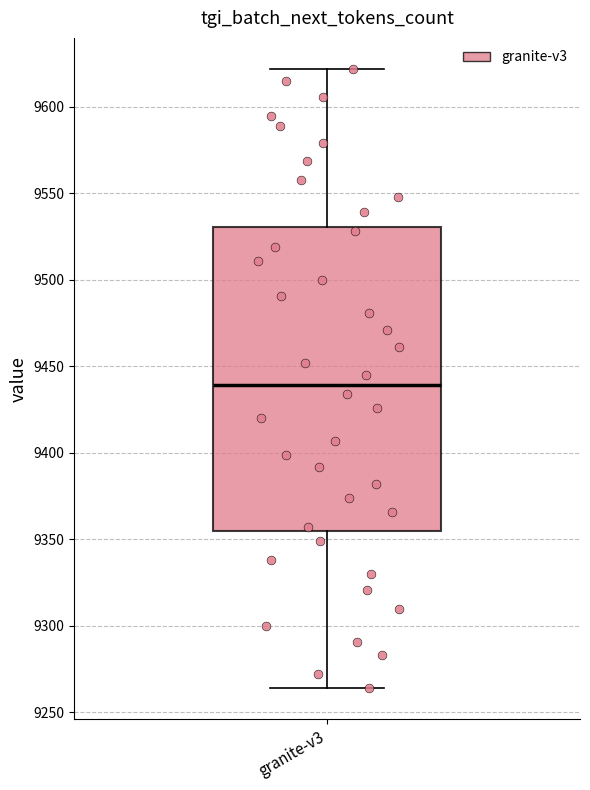

Where does the median line of the box for granite-v3 sit on the y-axis? The values are not printed on the chart, so give them approximately, as read against the axis.

9440